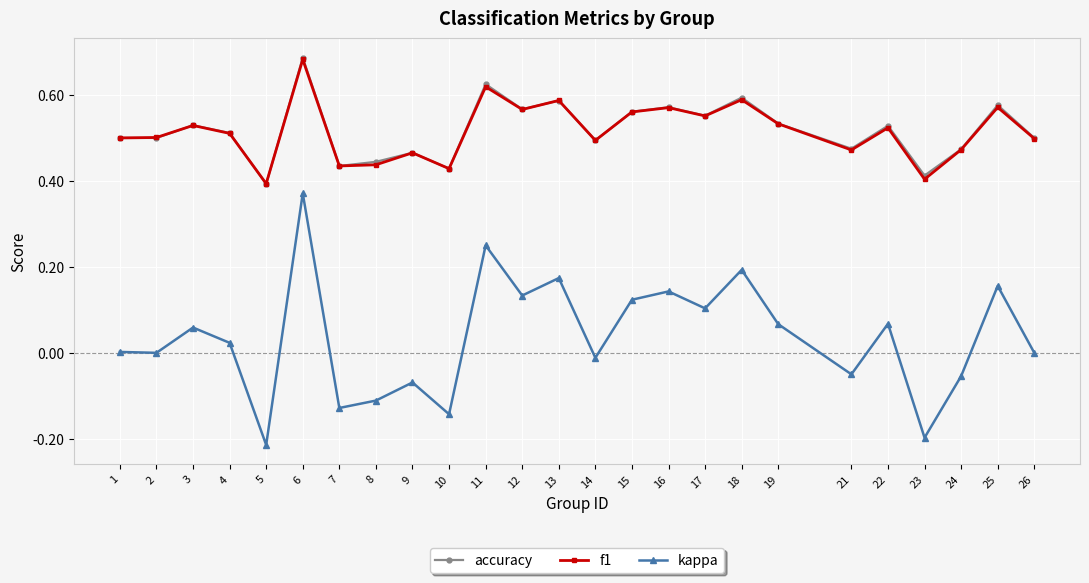

Which series changed the most between 13 and 22?

kappa